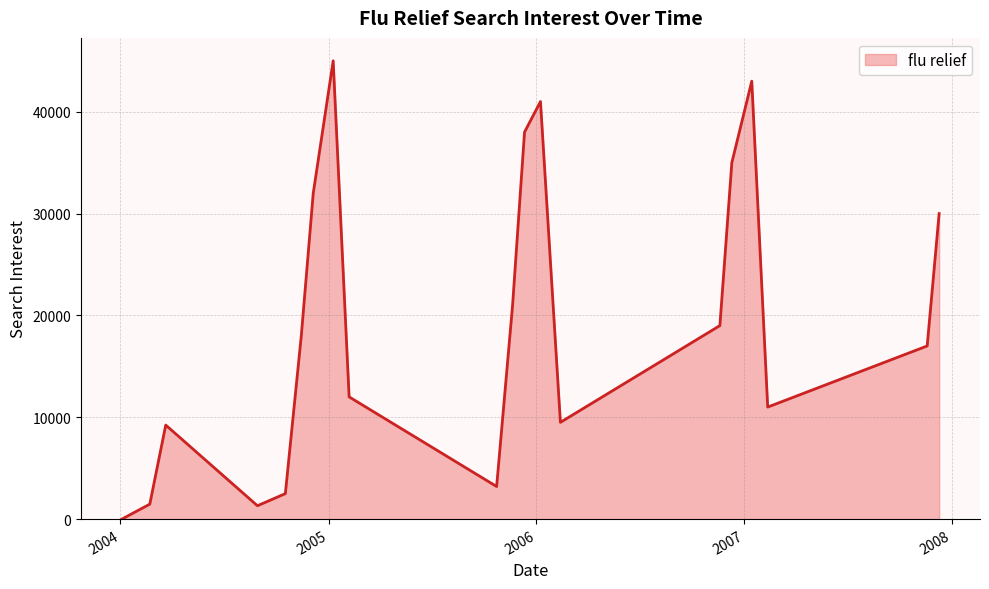

What is the difference between the maximum and minimum values?

45000.0